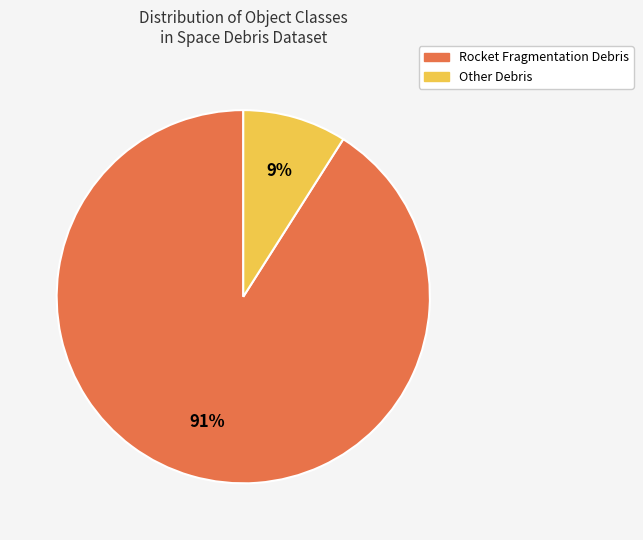

To the nearest percent, what is the difference between the Other Debris and Rocket Fragmentation Debris slice percentages?

82%